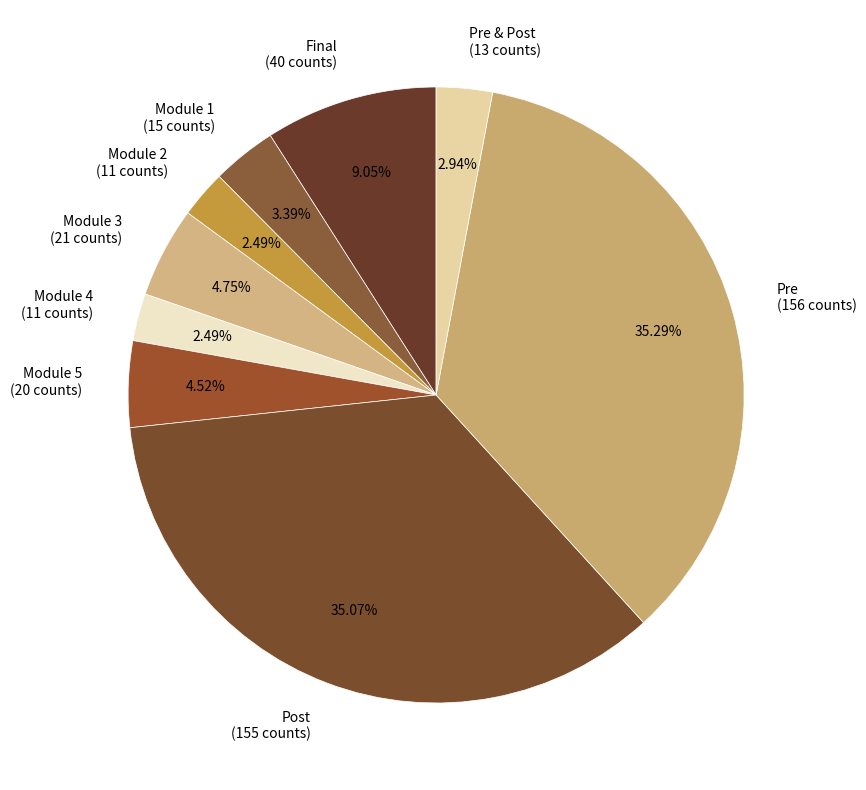

Does Module 4 (11 counts) represent more than half of the total?

No